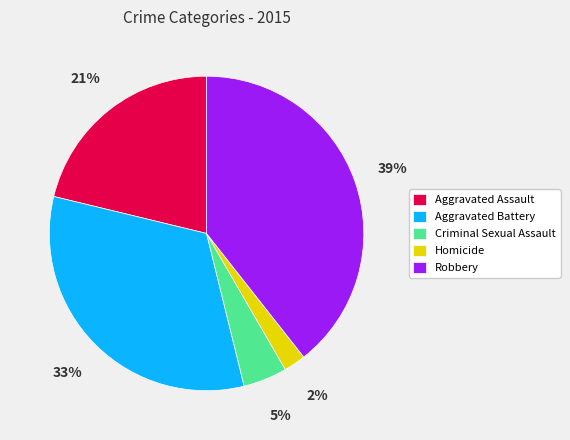

How many slices are in this pie chart?

5